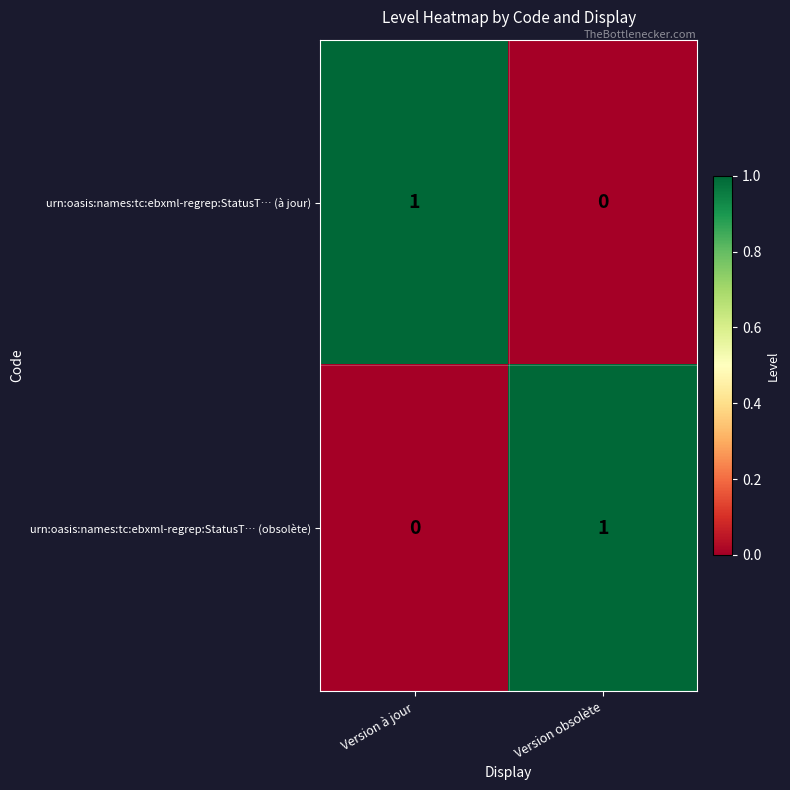

Rank the categories by urn:oasis:names:tc:ebxml-regrep:StatusT… (à jour) value from highest to lowest.

Version à jour, Version obsolète